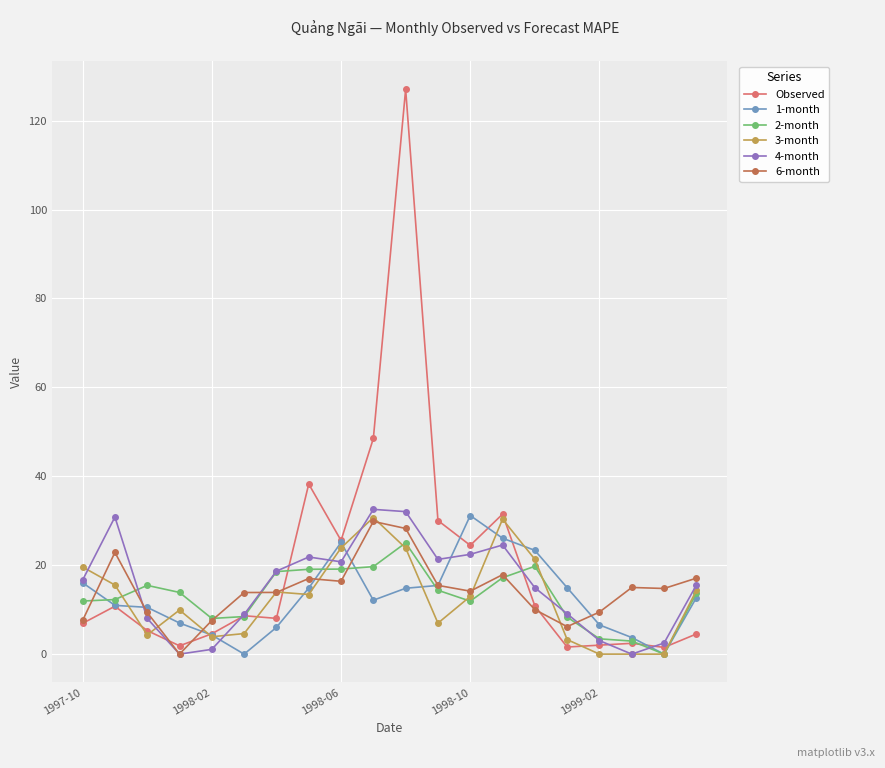

What is the maximum value shown in the chart?

127.1